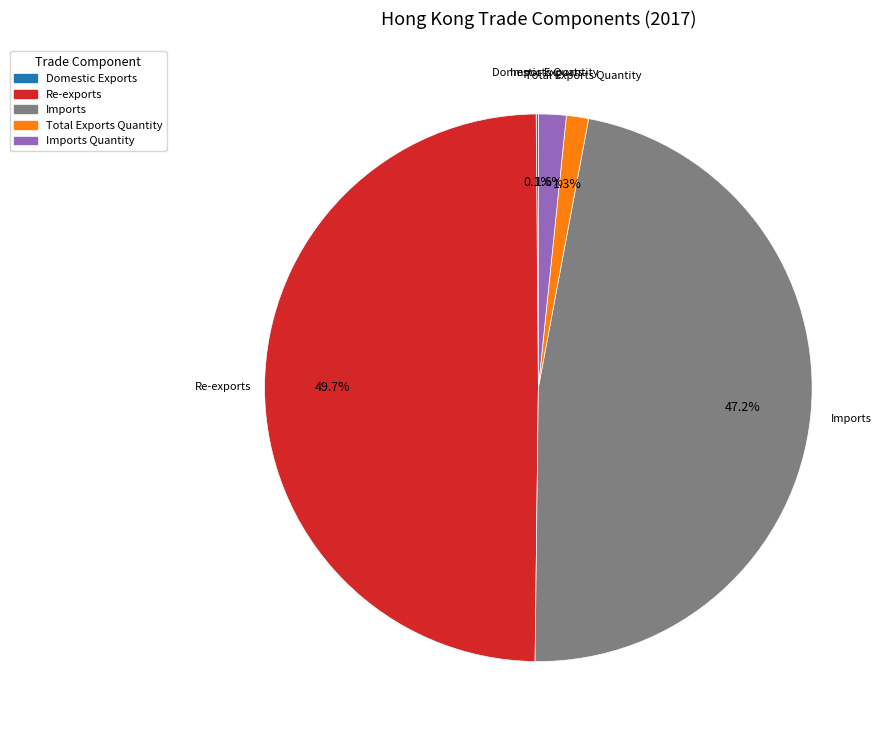

Between Imports Quantity and Re-exports, which is larger?

Re-exports